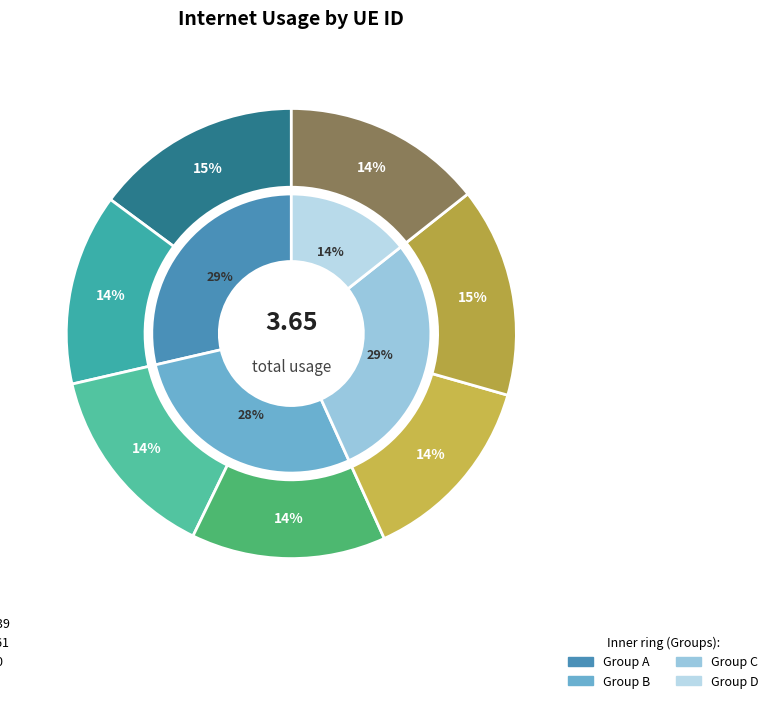

Does any single category account for the majority?

No